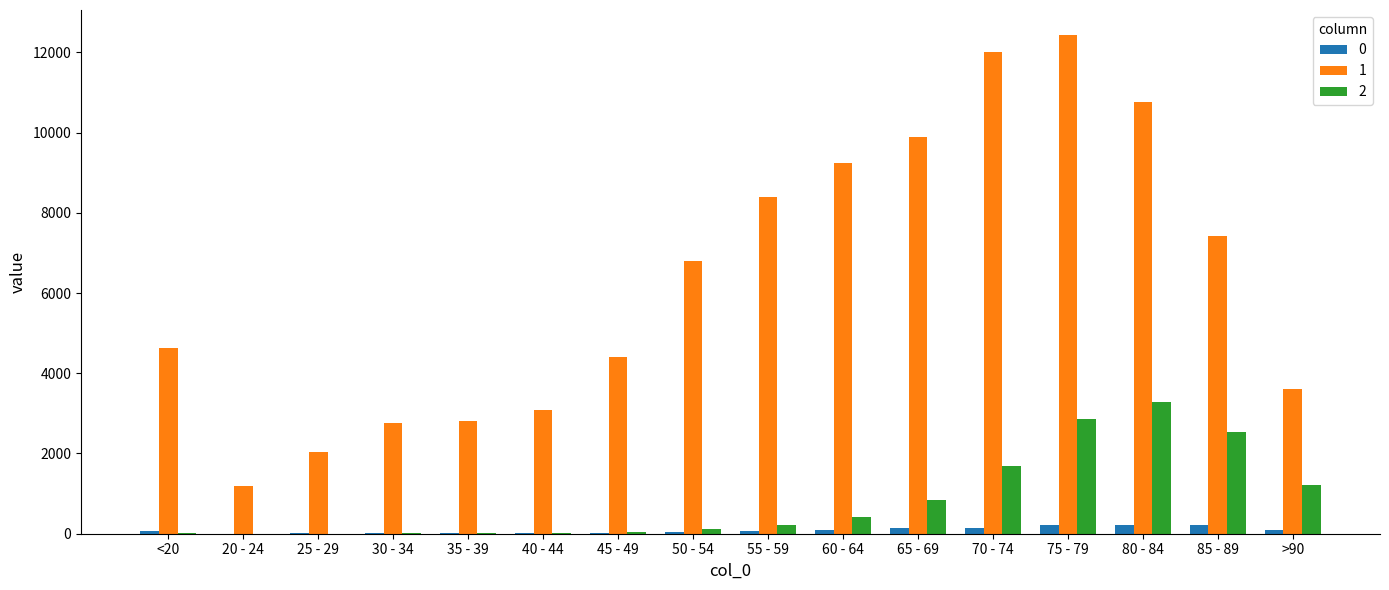

The value of 2 at 75 - 79 is 1350. True or false?

False